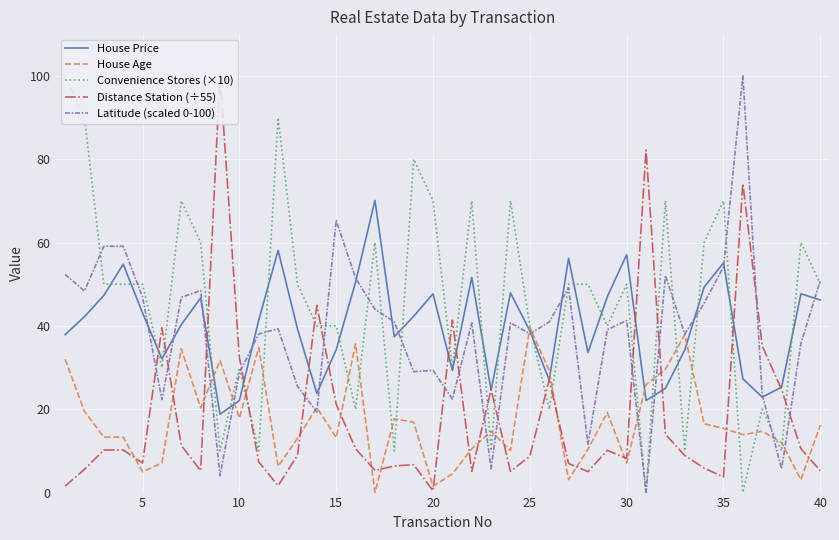

True or false: House Price and Latitude (scaled 0-100) cross at least once.

True